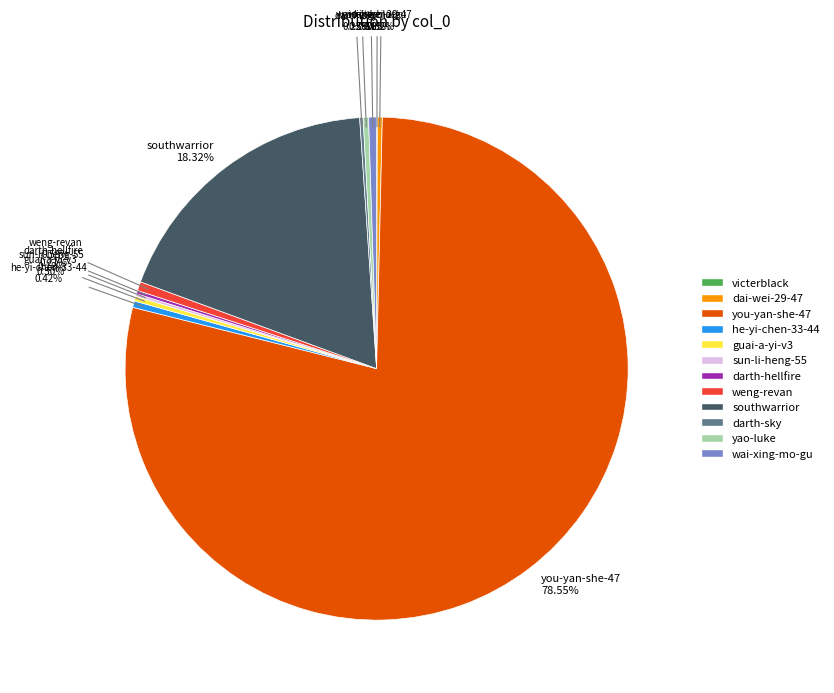

To the nearest percent, what is the difference between the he-yi-chen-33-44 and southwarrior slice percentages?

18%